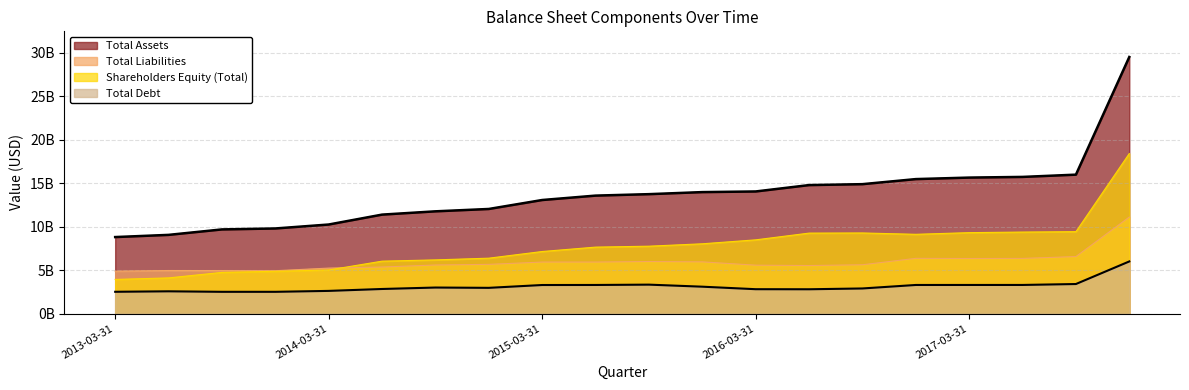

In Shareholders Equity (Total), how many points are lower than both neighbors (excluding endpoints)?

1